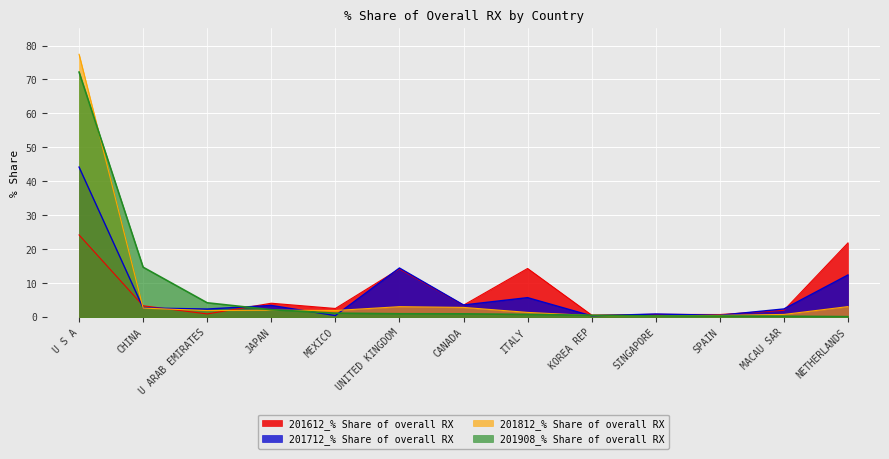

How many intersections are there between 201812_% Share of overall RX and 201712_% Share of overall RX?

5